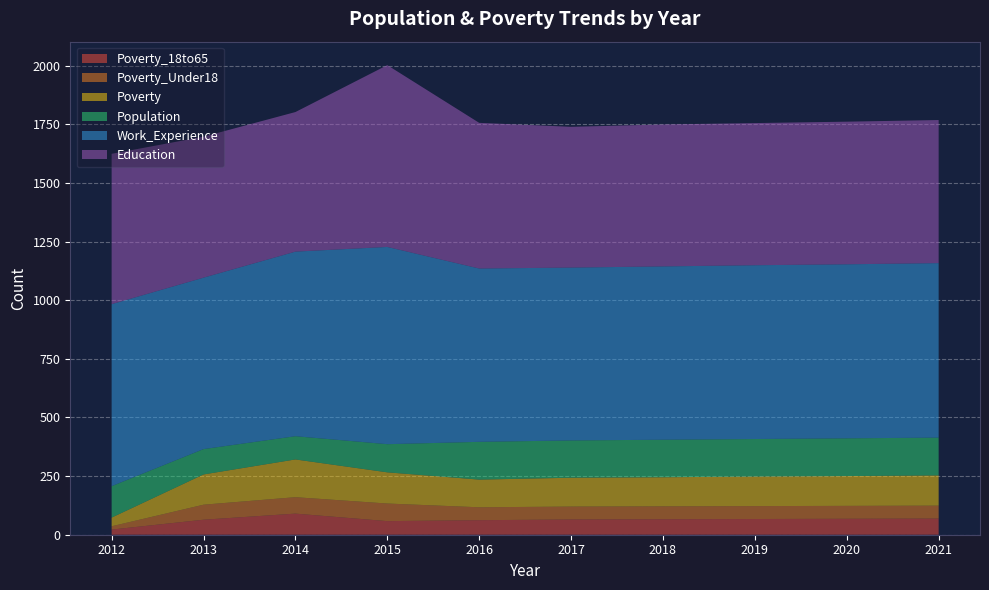

Reading right to left, list all the values displayed in this chart.

Poverty_18to65: 69	68	67	66	65	62	58	90	64	22
Poverty_Under18: 55	55	55	55	55	55	75	70	64	14
Poverty: 129	127	126	124	123	118	133	161	129	37
Population: 161	161	160	160	159	161	120	99	108	134
Work_Experience: 744	742	741	739	737	739	841	787	731	776
Education: 610	608	606	605	600	621	775	595	601	641